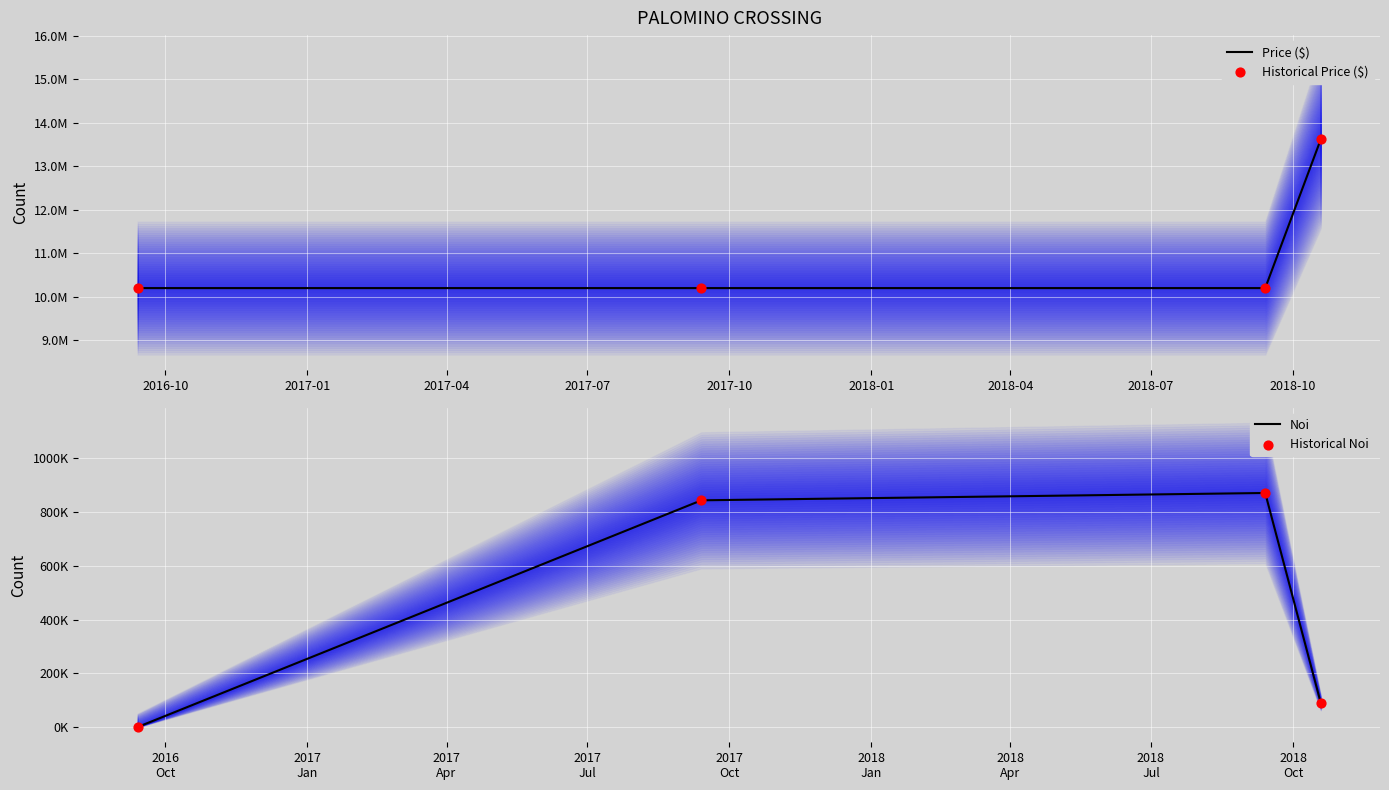

What are all the series names shown in the legend?

Price ($), Historical Price ($), Noi, Historical Noi